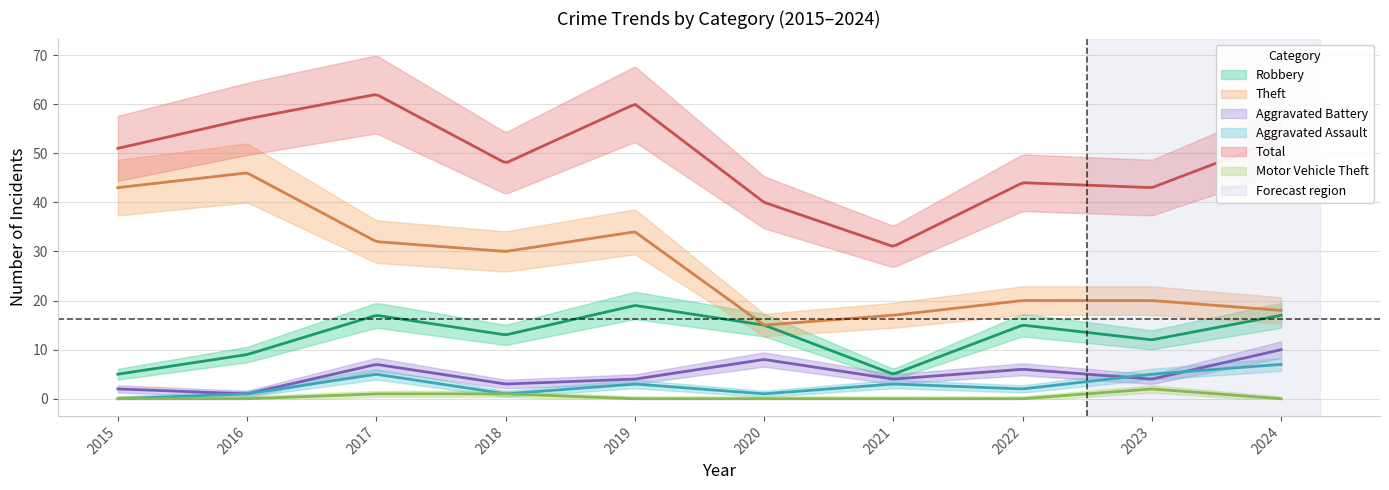

What is the difference between the second highest and minimum values in the Aggravated Assault series?

5